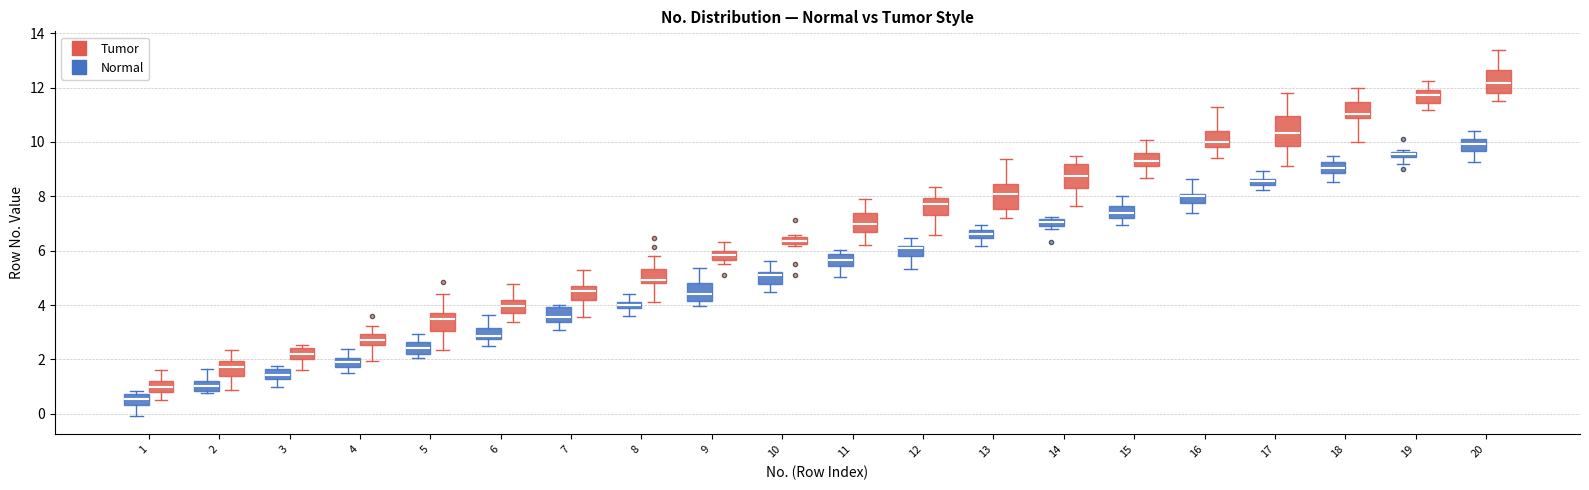

Where is the upper edge of the box for 4 (Tumor) on the y-axis? The values are not printed on the chart, so give them approximately, as read against the axis.

3.0